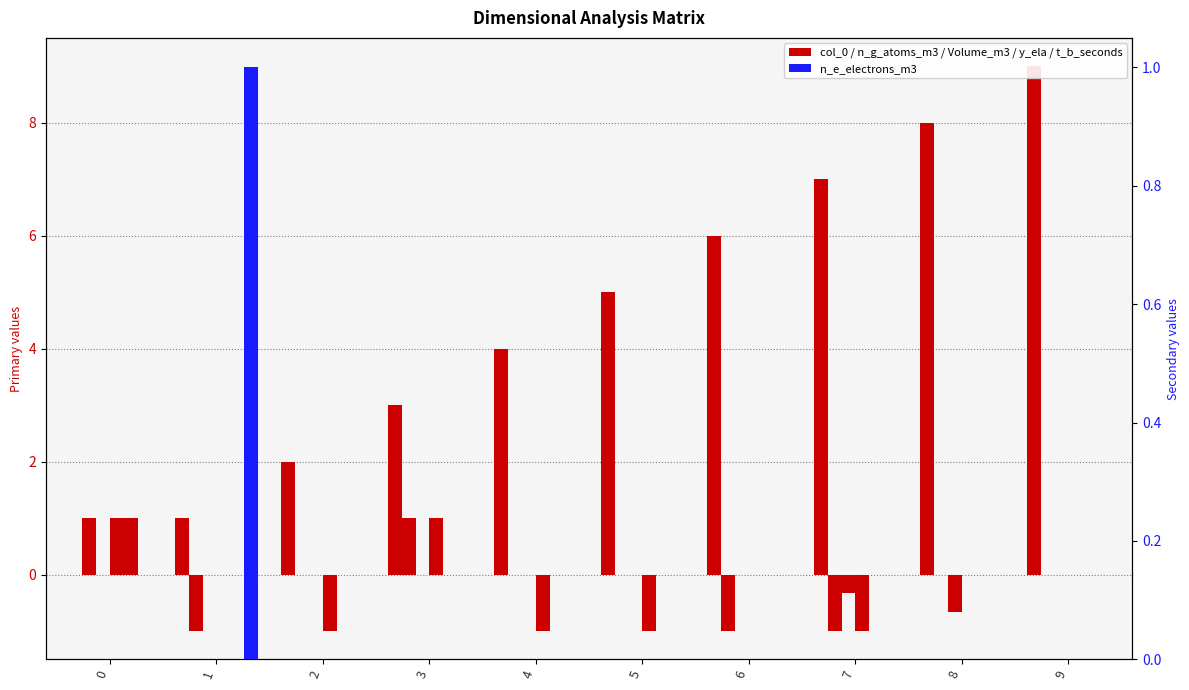

Does the chart contain any negative values?

Yes